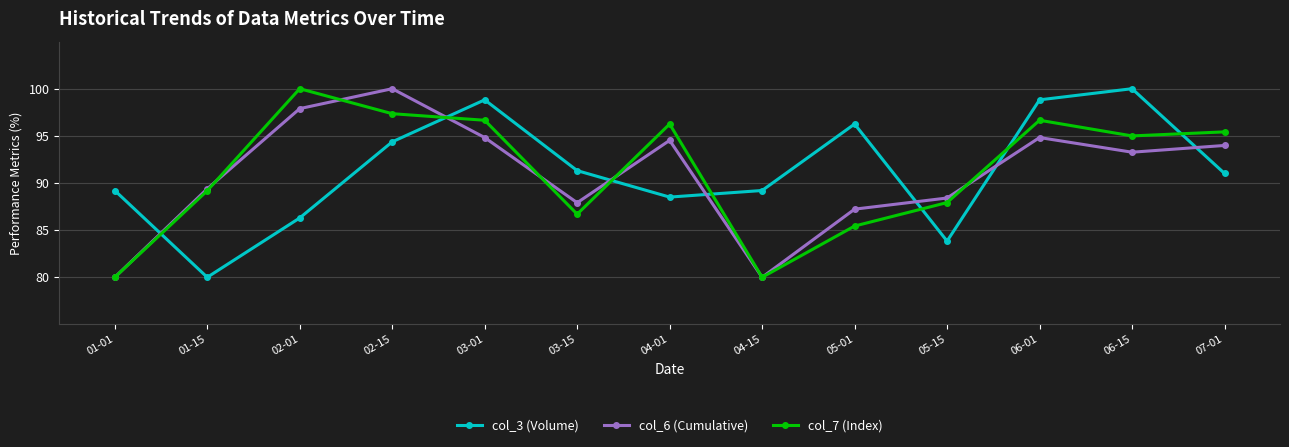

What is the average value of the col_3 (Volume) series?

91.4